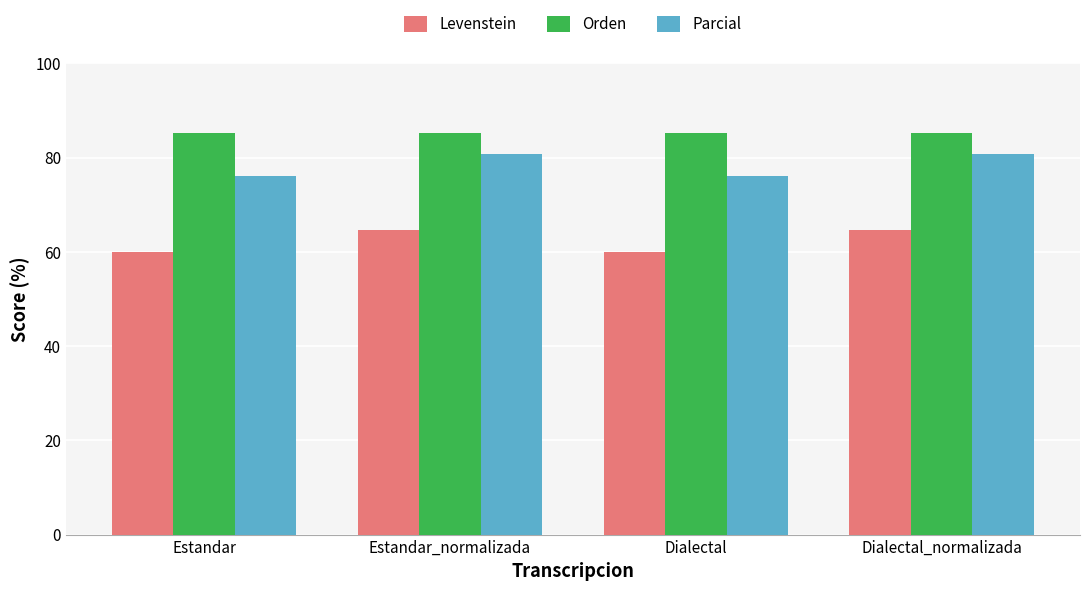

What is the maximum value shown in the chart?

85.3